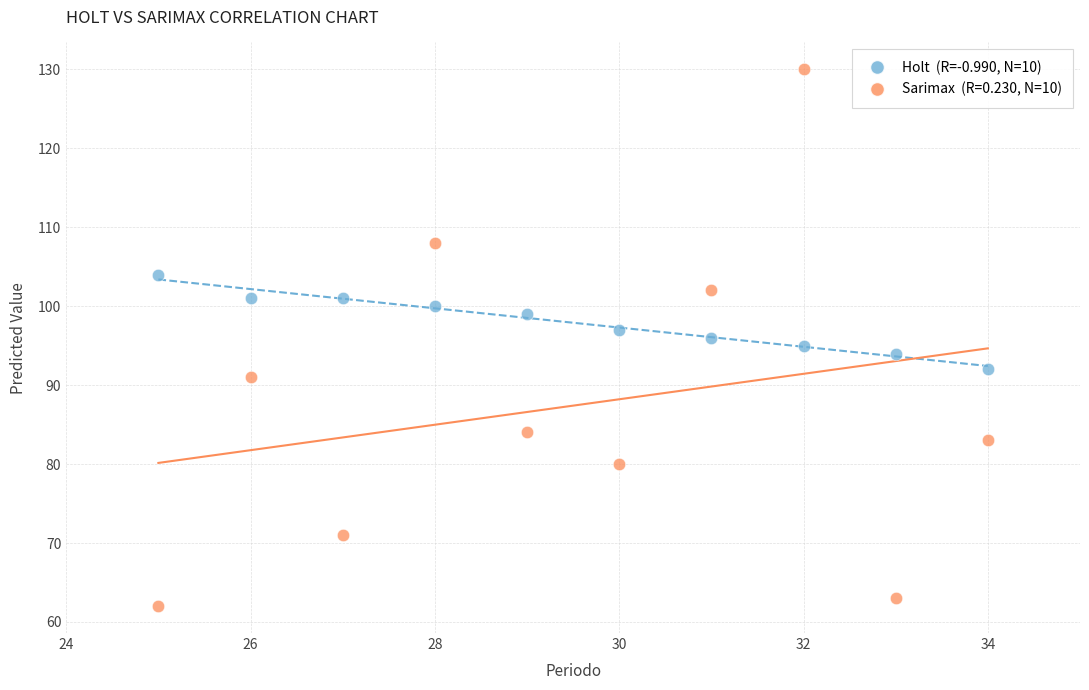

Across all data points, what is the range of X values (max minus min)?

9